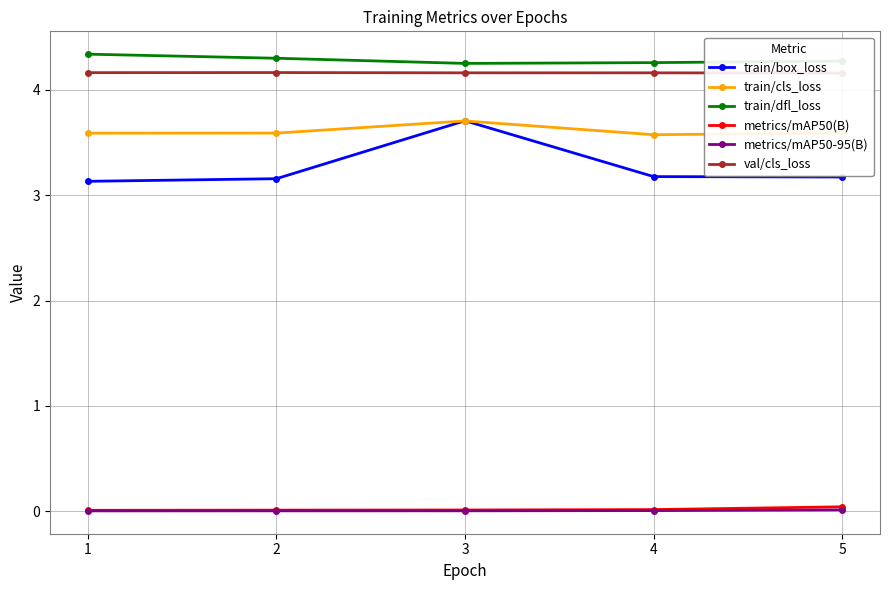

What are all the series names shown in the legend?

train/box_loss, train/cls_loss, train/dfl_loss, metrics/mAP50(B), metrics/mAP50-95(B), val/cls_loss